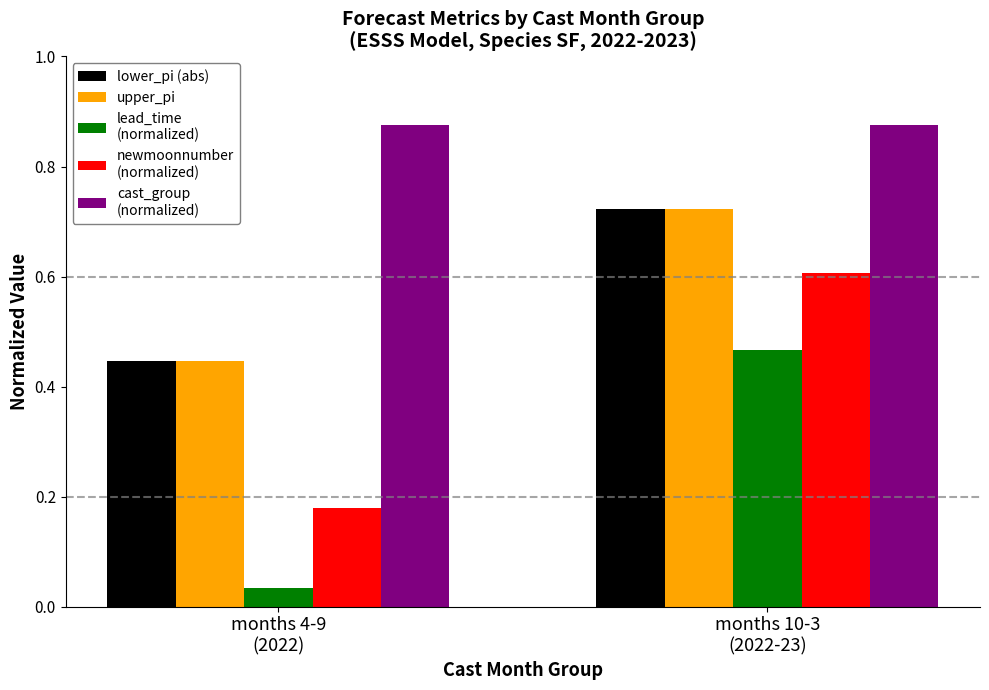

How many distinct data groups are displayed?

5